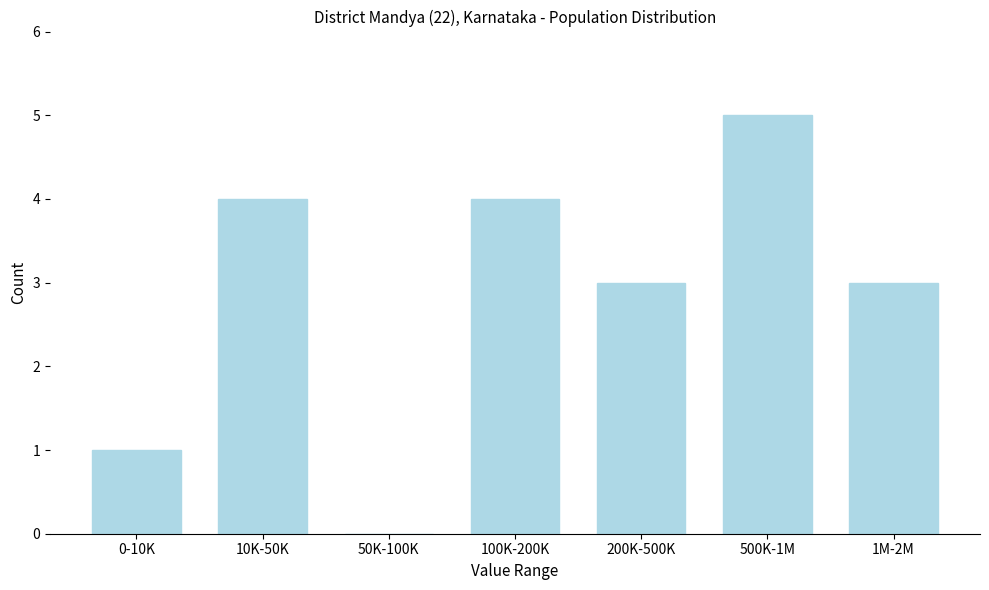

Reading right to left, transcribe all the data shown in this chart.

1M-2M=3	500K-1M=5	200K-500K=3	100K-200K=4	50K-100K=0	10K-50K=4	0-10K=1